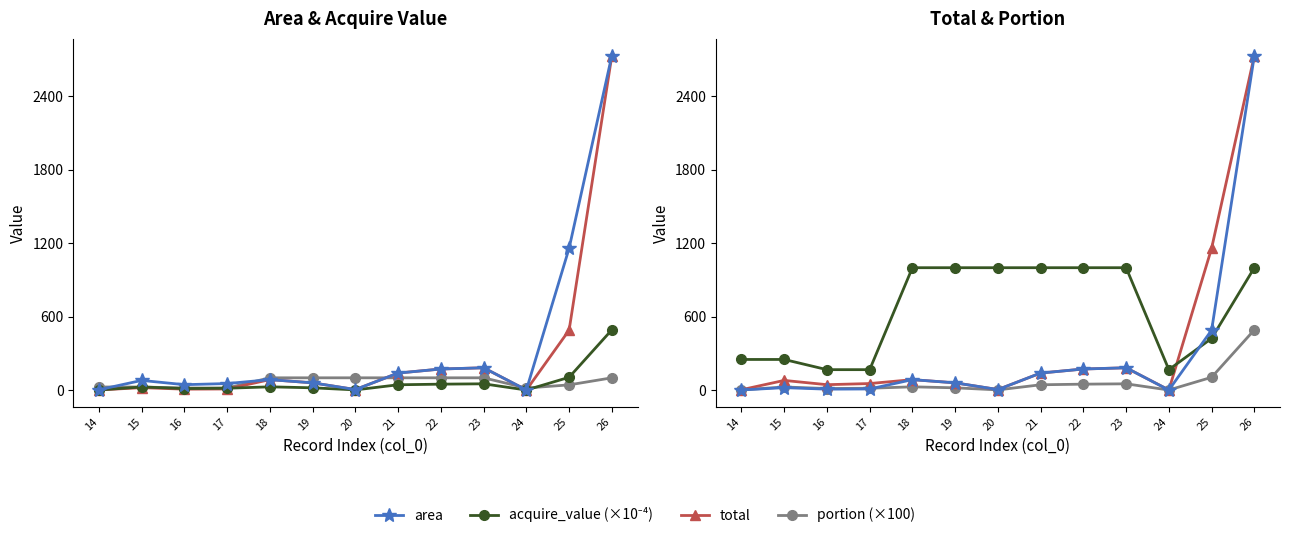

Which series has the largest total across all categories?

portion (×1000)